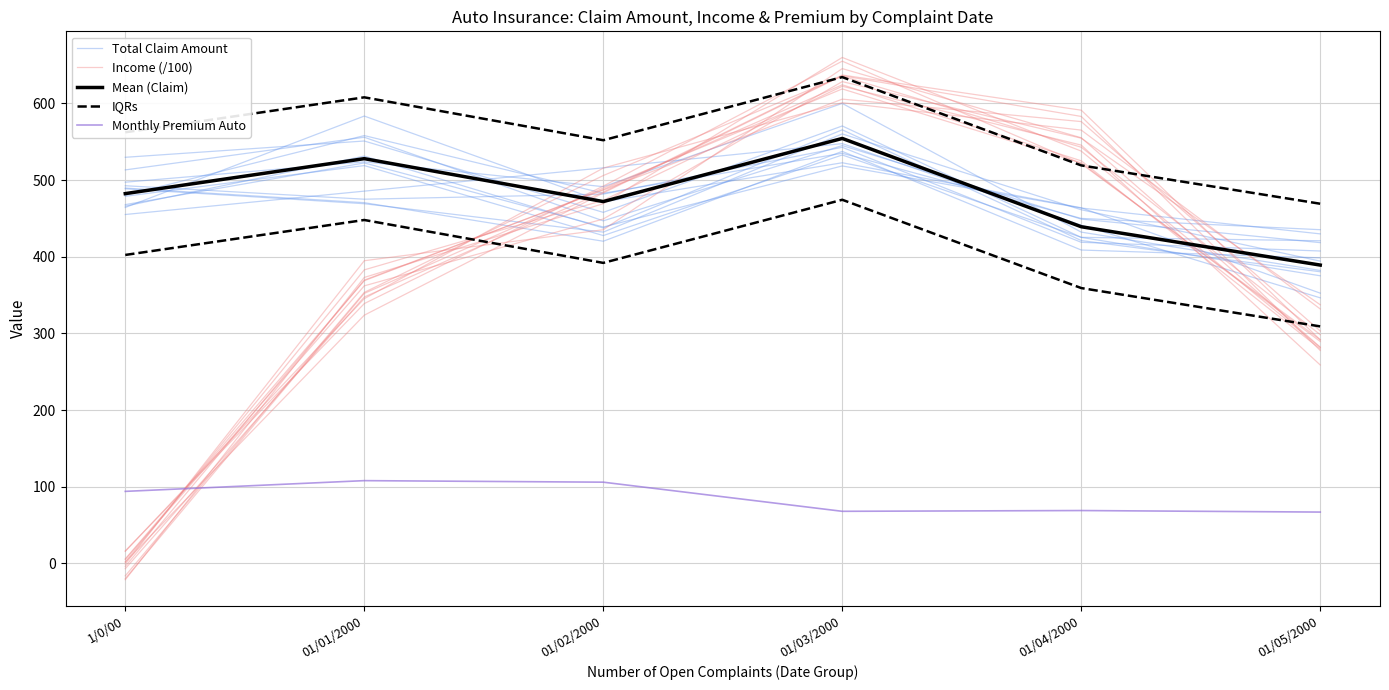

Which series has the largest total across all categories?

IQRs